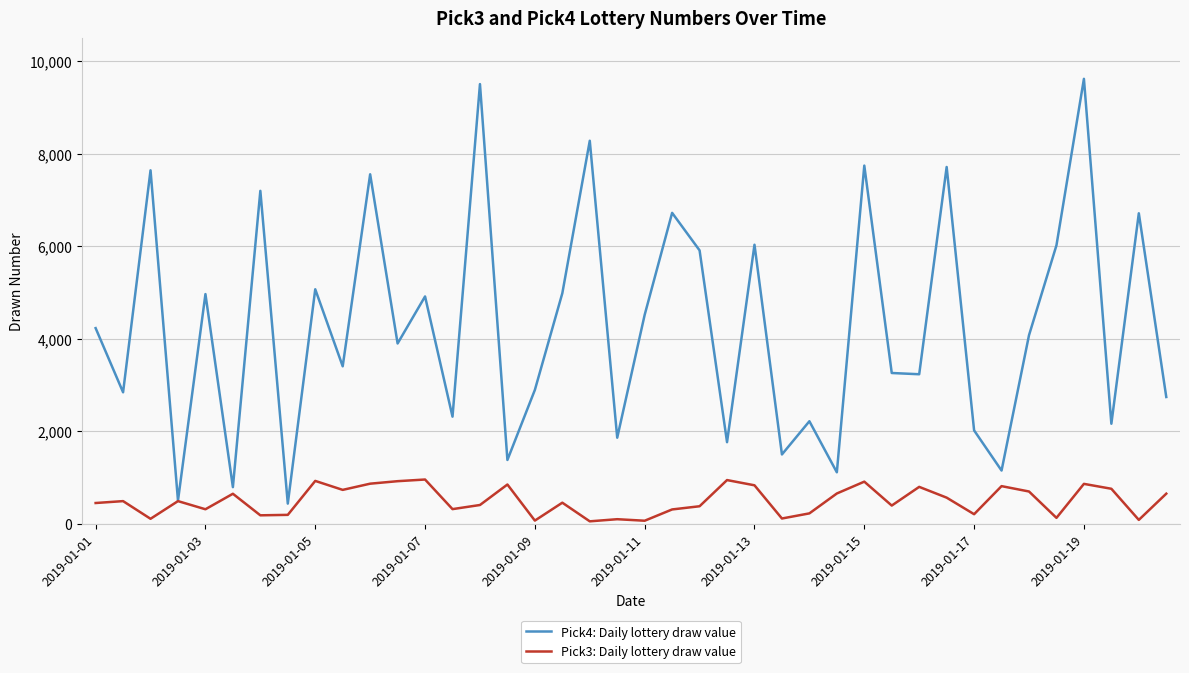

What is the minimum value shown in the chart?

48